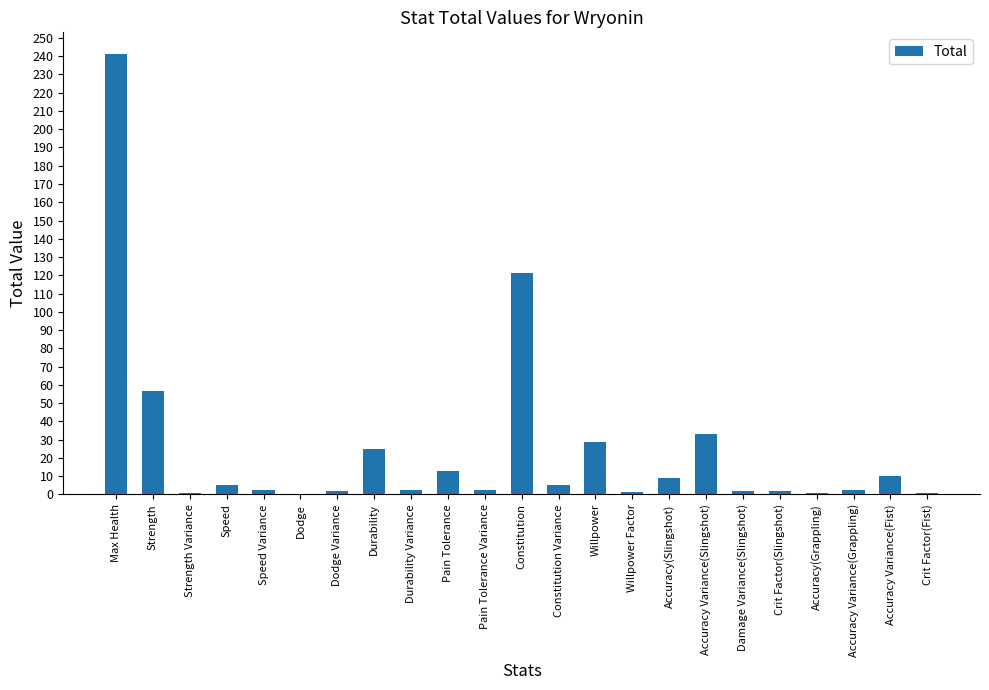

The value at Strength is 56.6. True or false?

True